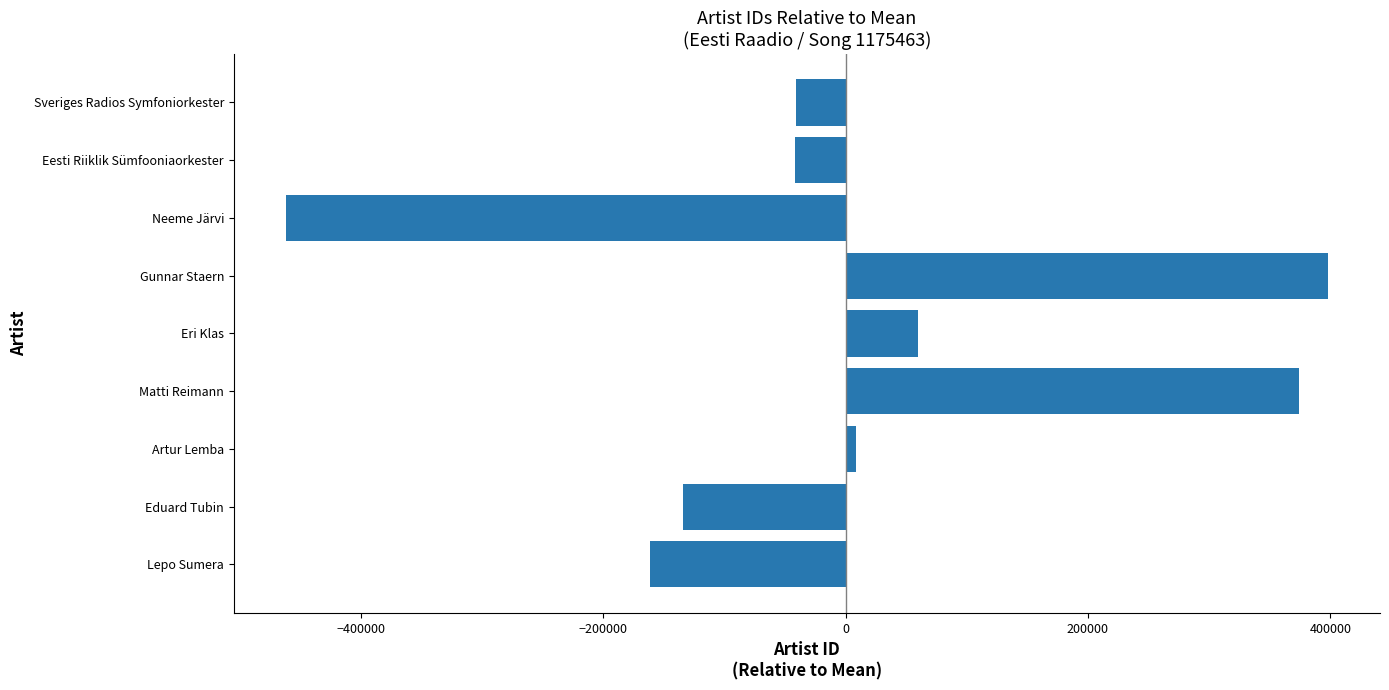

What is the difference between the values at Eduard Tubin and Neeme Järvi?

327847.0